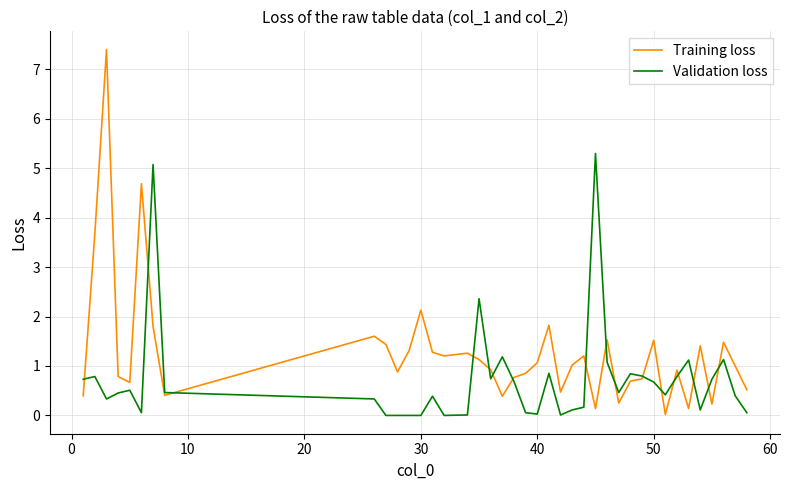

Rank the series by their average value, from lowest to highest.

Validation loss, Training loss